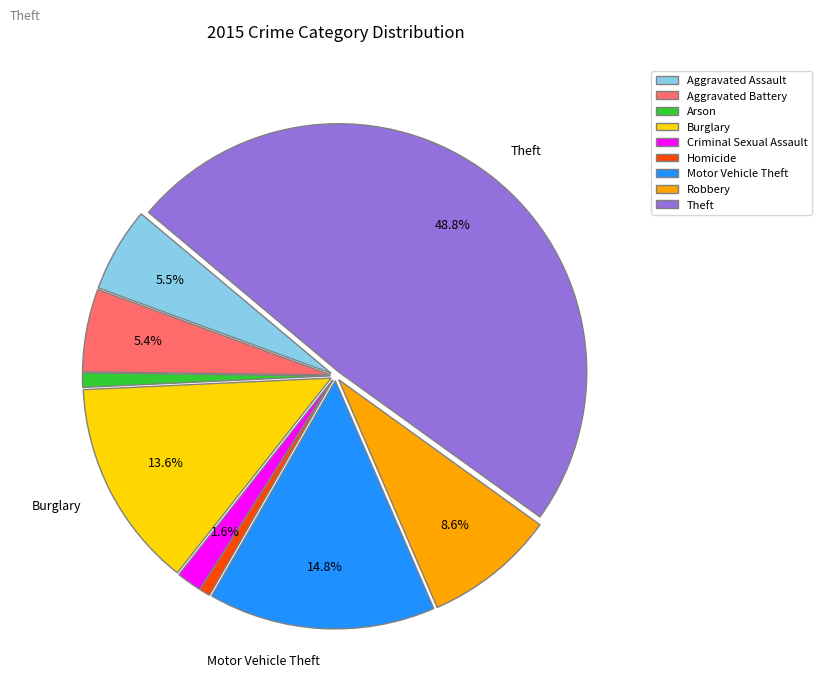

To the nearest percent, what is the difference between the Criminal Sexual Assault and Homicide slice percentages?

1%